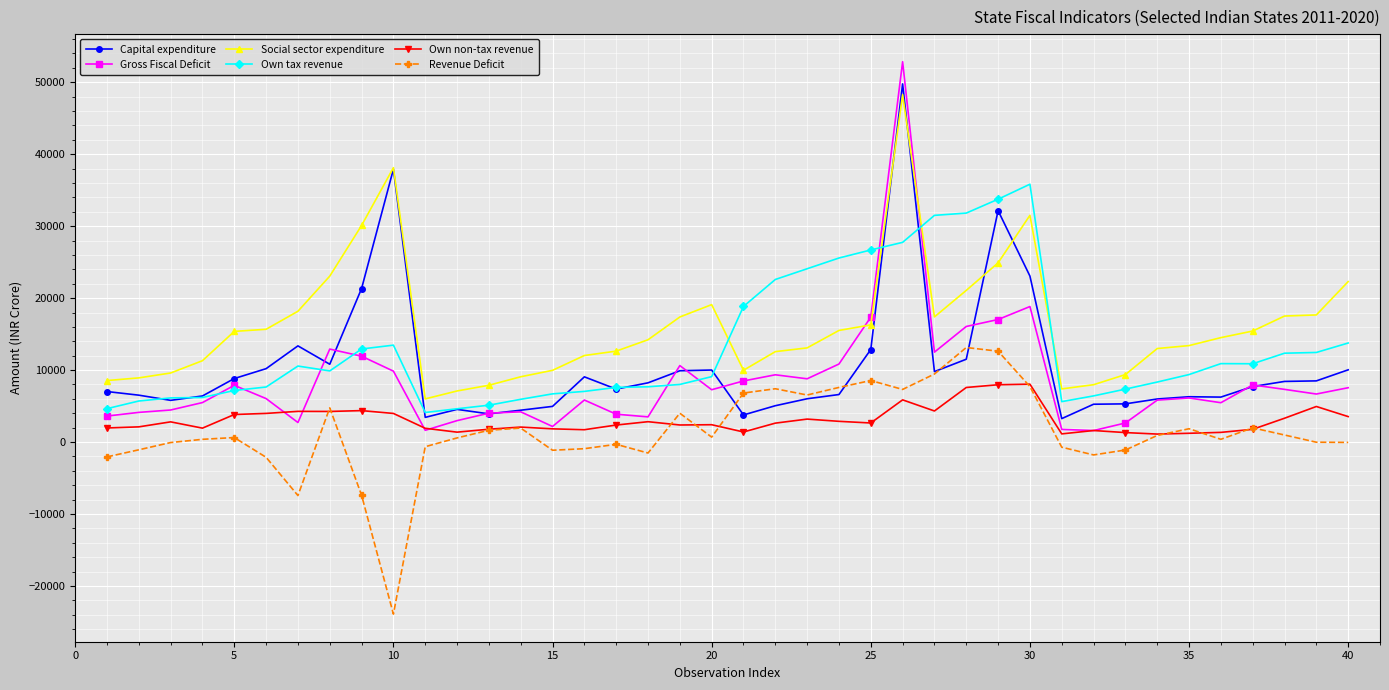

What is the difference between the maximum and second lowest values in the Capital expenditure series?

46330